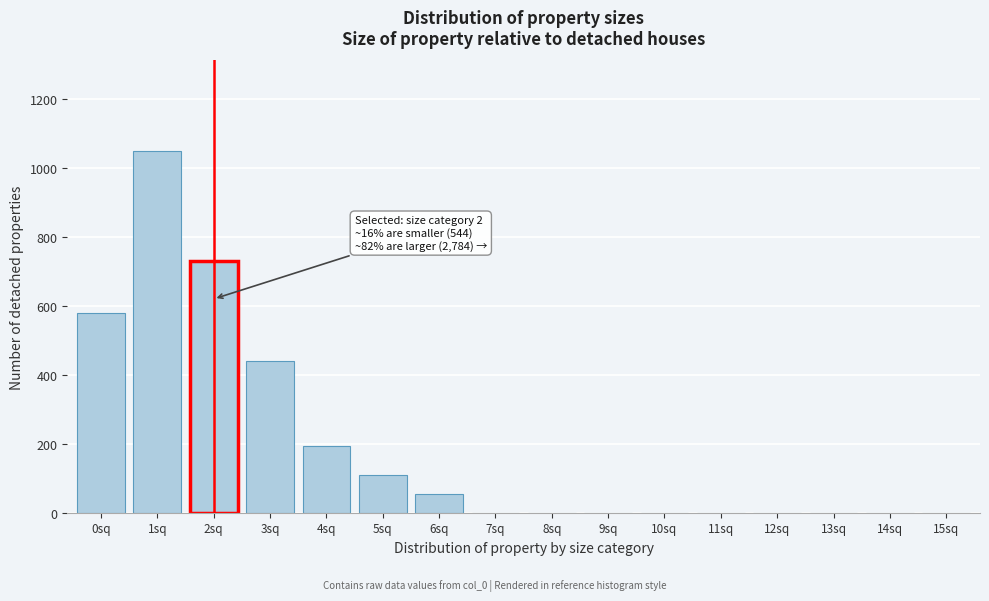

Reading left to right, transcribe all the data shown in this chart.

0sq=580	1sq=1050	2sq=730	3sq=440	4sq=195	5sq=110	6sq=55	7sq=0	8sq=0	9sq=0	10sq=0	11sq=0	12sq=0	13sq=0	14sq=0	15sq=0